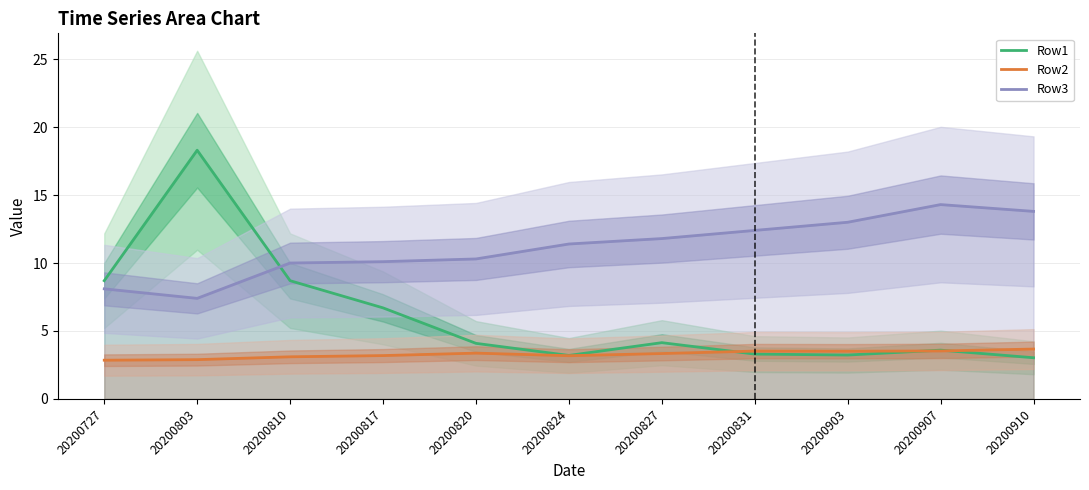

Which series has the largest total across all categories?

Row3